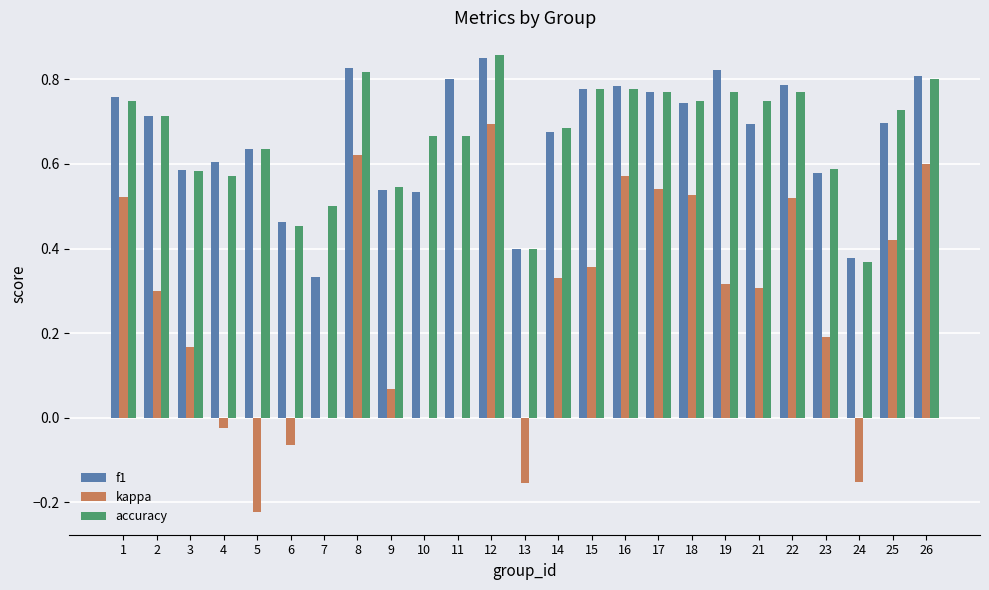

How many categories are shown in the chart?

25